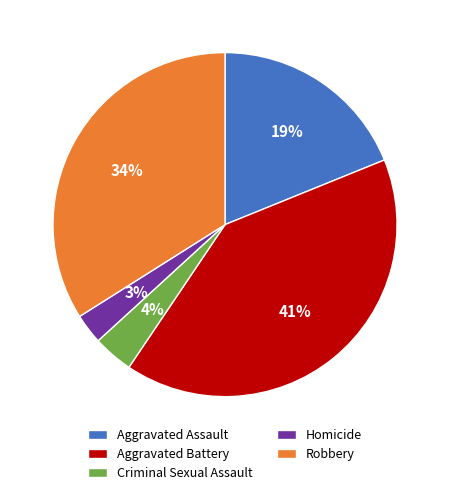

Rank the categories by value from lowest to highest.

Homicide, Criminal Sexual Assault, Aggravated Assault, Robbery, Aggravated Battery